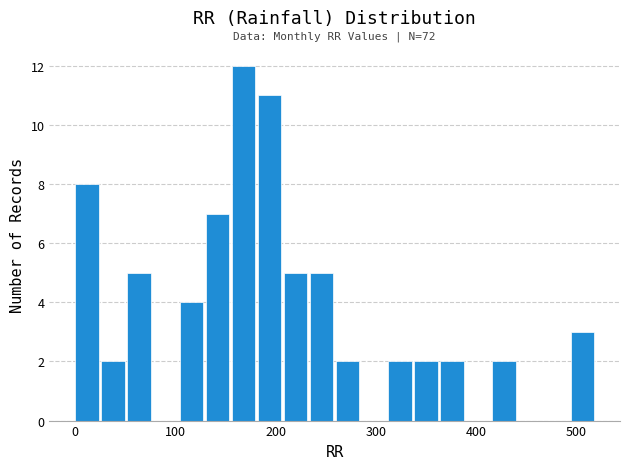

Read against the x-axis, roughly where is the centre of the tallest bar?

170